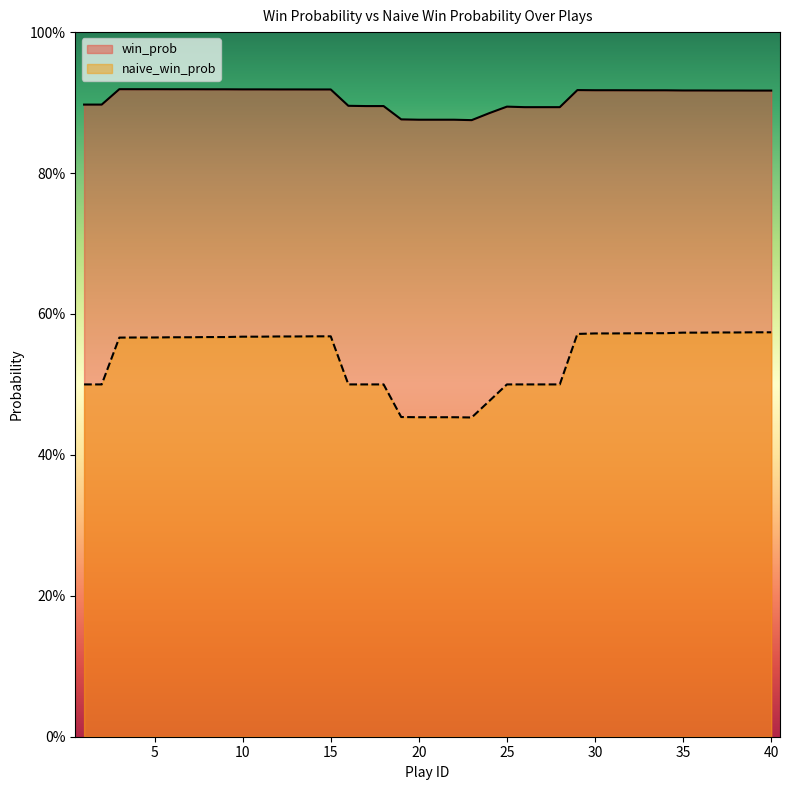

Reading left to right, transcribe all the data shown in this chart.

win_prob: 0.9	0.9	0.9	0.9	0.9	0.9	0.9	0.9	0.9	0.9	0.9	0.9	0.9	0.9	0.9	0.9	0.9	0.9	0.9	0.9	0.9	0.9	0.9	0.9	0.9	0.9	0.9	0.9	0.9	0.9	0.9	0.9	0.9	0.9	0.9	0.9	0.9	0.9	0.9	0.9
naive_win_prob: 0.5	0.5	0.6	0.6	0.6	0.6	0.6	0.6	0.6	0.6	0.6	0.6	0.6	0.6	0.6	0.5	0.5	0.5	0.5	0.5	0.5	0.5	0.5	0.5	0.5	0.5	0.5	0.5	0.6	0.6	0.6	0.6	0.6	0.6	0.6	0.6	0.6	0.6	0.6	0.6